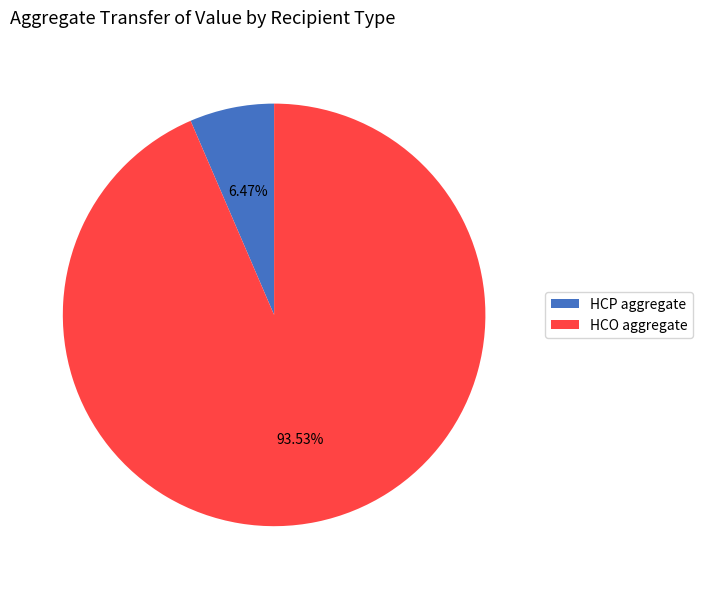

Does HCP aggregate account for over 50% of the chart?

No